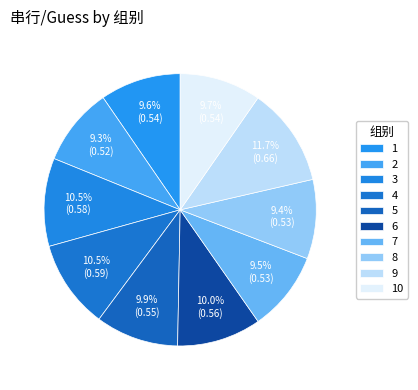

Is there a majority slice in this chart?

No